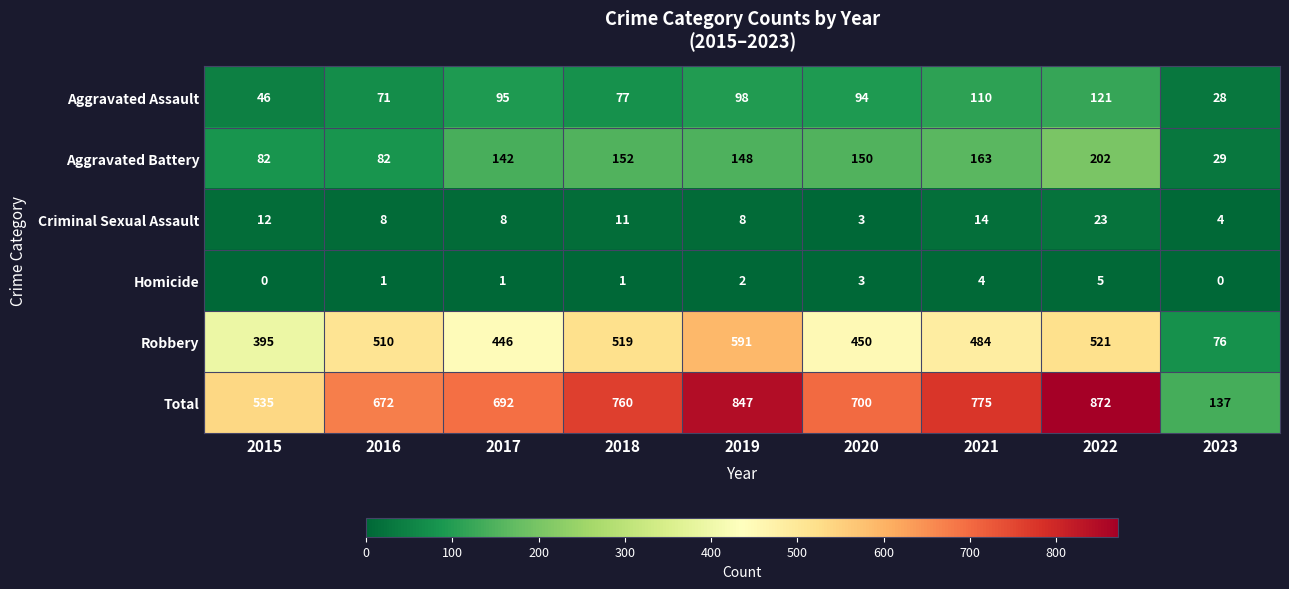

What is the highest value of the Criminal Sexual Assault series?

23